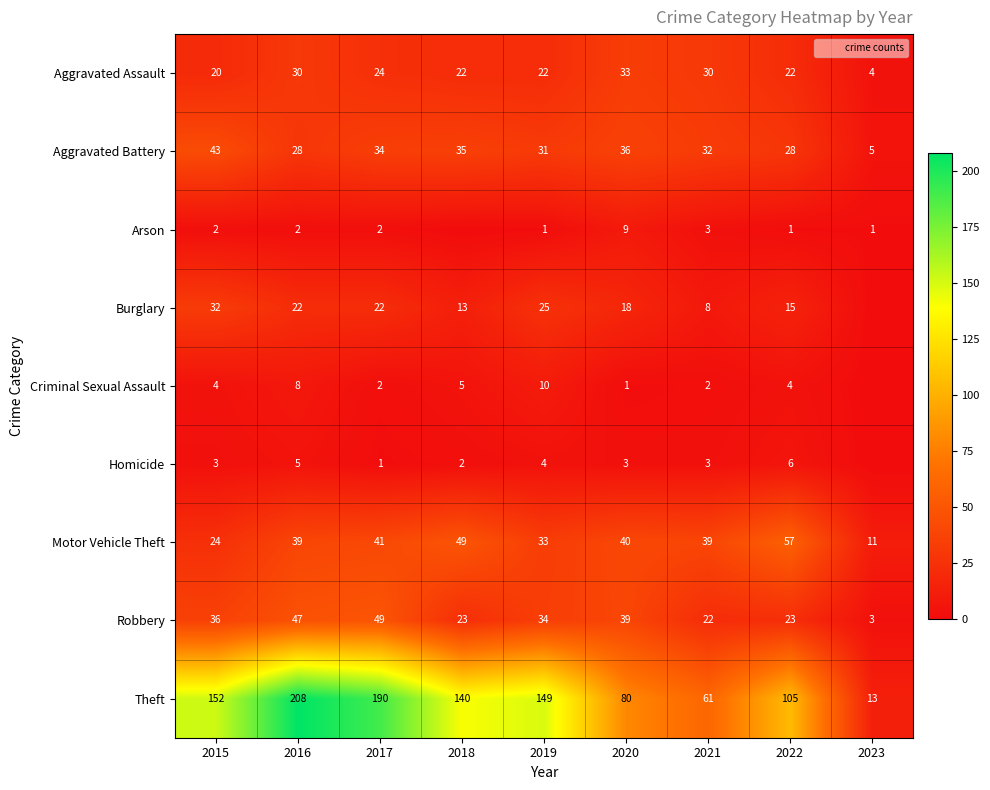

What is the sum of all Motor Vehicle Theft values?

333